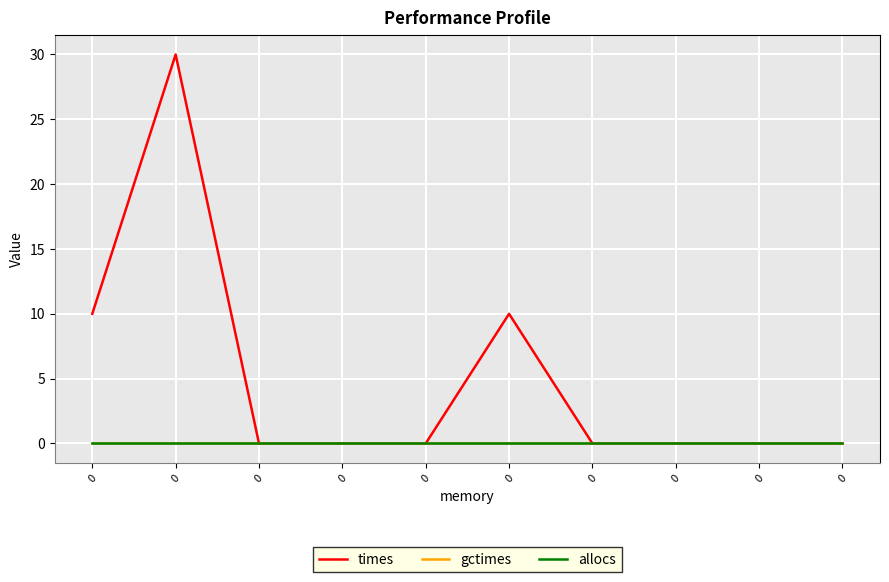

Reading left to right, list all the values displayed in this chart.

times: 10.0	30.0	0.0	0.0	0.0	10.0	0.0	0.0	0.0	0.0
gctimes: 0.0	0.0	0.0	0.0	0.0	0.0	0.0	0.0	0.0	0.0
allocs: 0.0	0.0	0.0	0.0	0.0	0.0	0.0	0.0	0.0	0.0